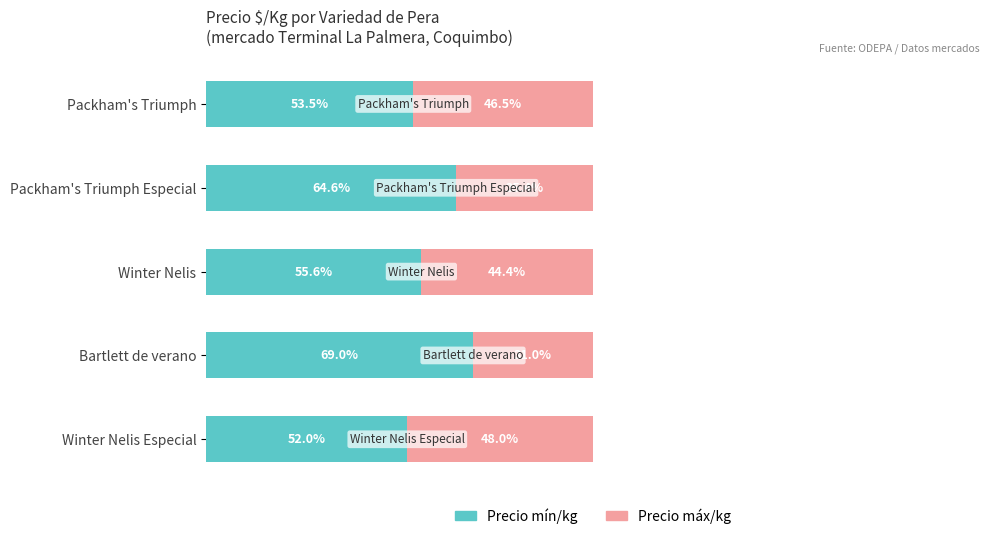

Does the chart contain any negative values?

No